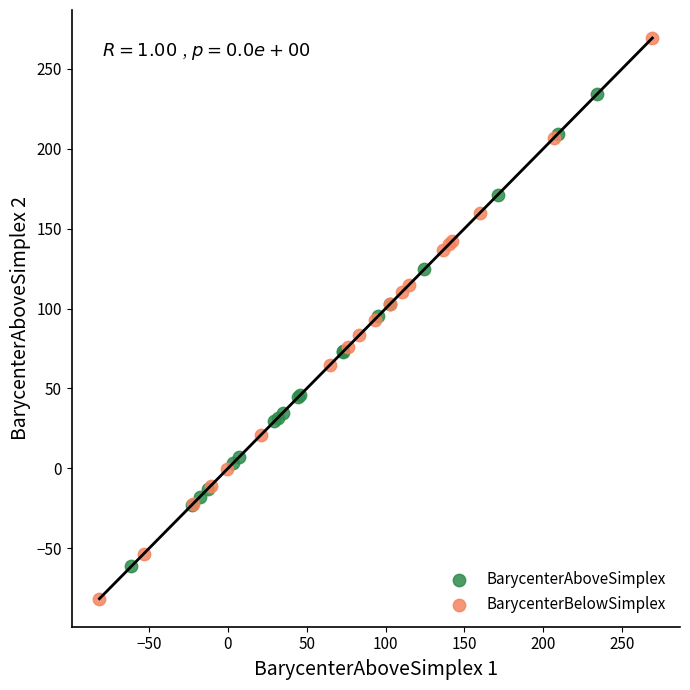

Which series has the widest spread of Y values?

BarycenterBelowSimplex